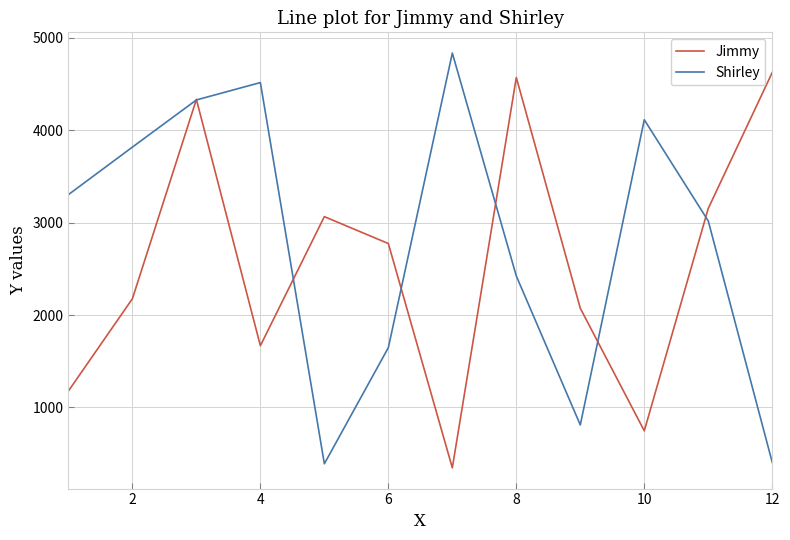

Rank the series by their maximum value, from lowest to highest.

Jimmy, Shirley